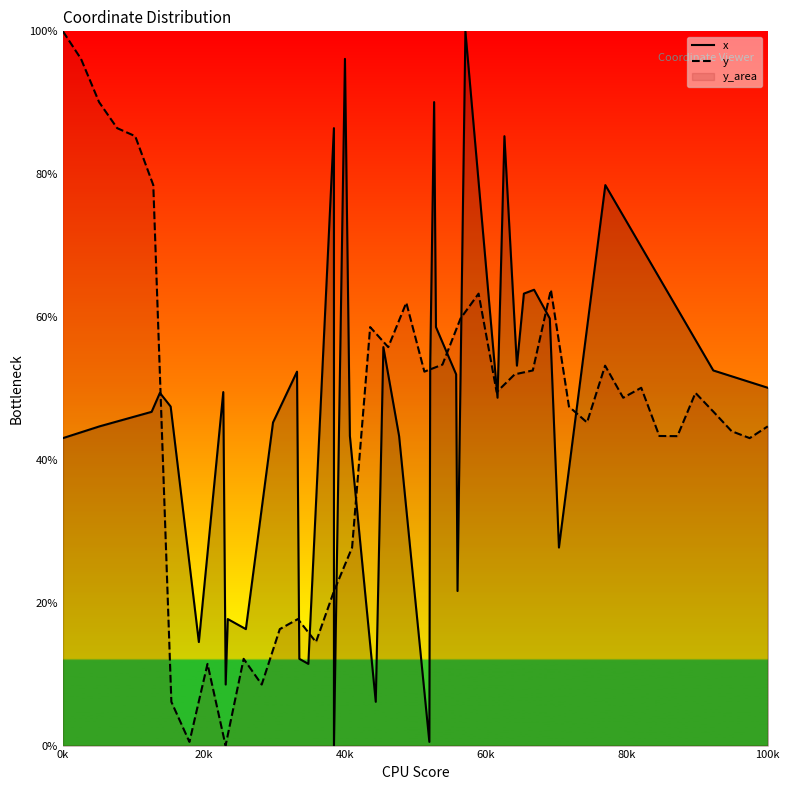

How many lines are shown in the chart?

2